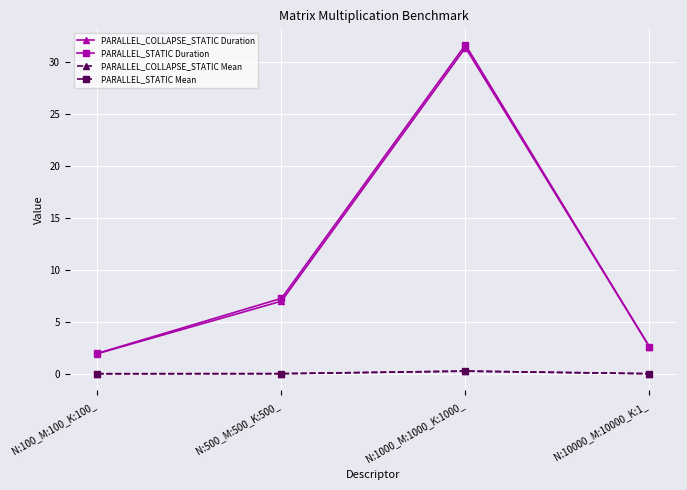

The value of PARALLEL_COLLAPSE_STATIC Duration at N:1000_M:1000_K:1000_ is 31.4. True or false?

True